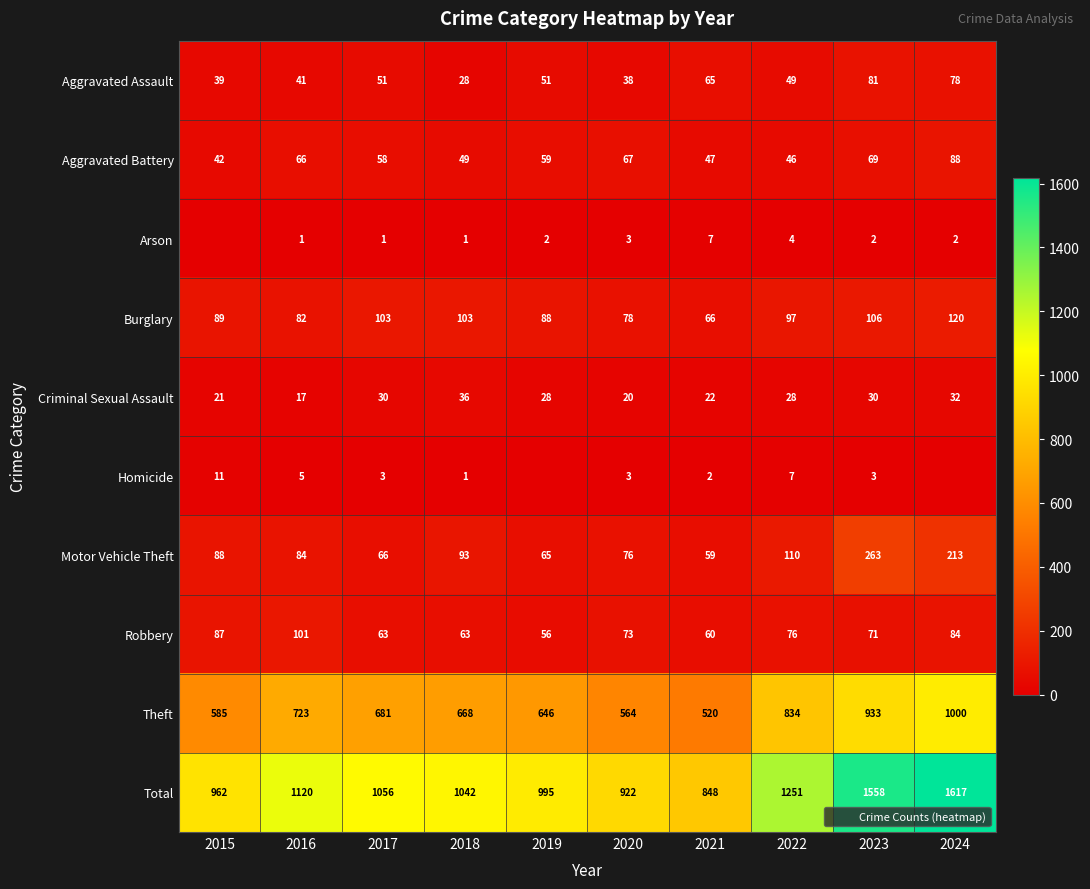

How many data points in Criminal Sexual Assault are less than 28?

4